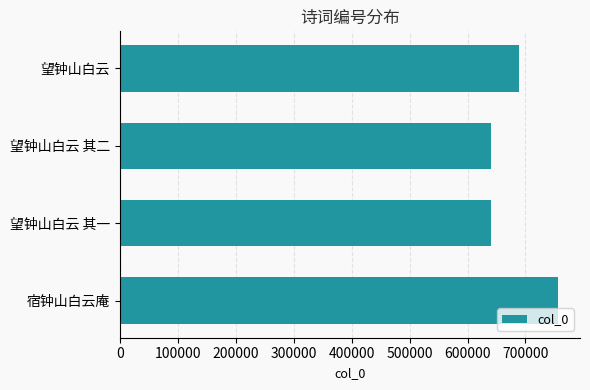

How many values are below 688040?

2